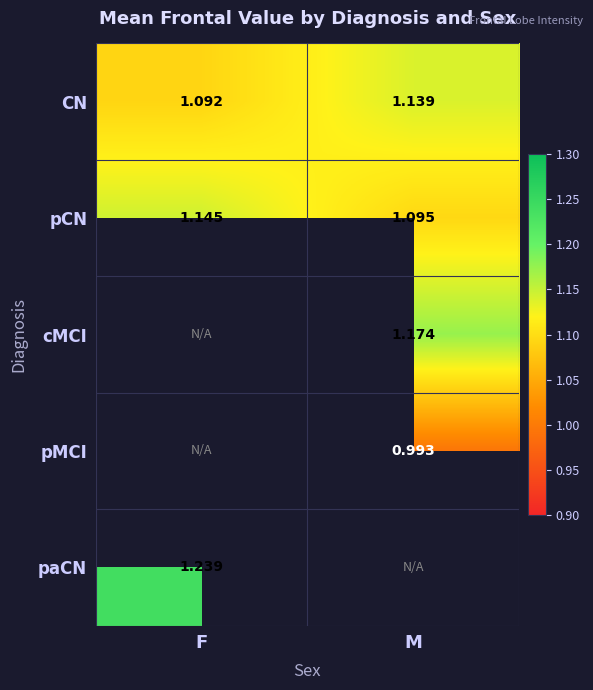

Which has a higher value, F or M?

M